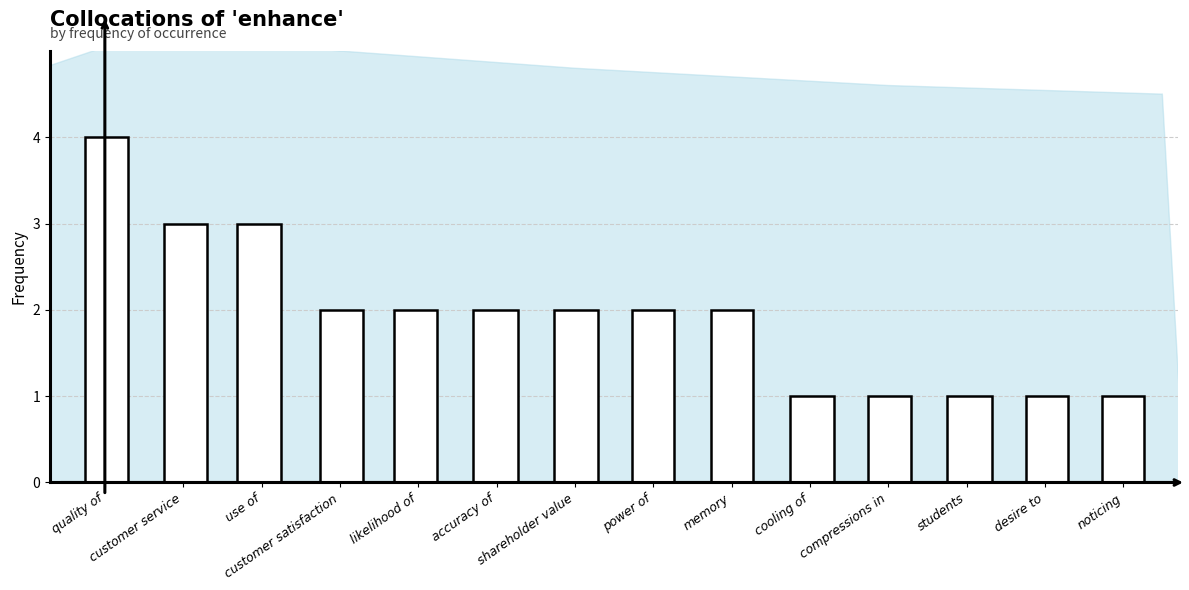

True or false: the data shows 0 at desire to.

False